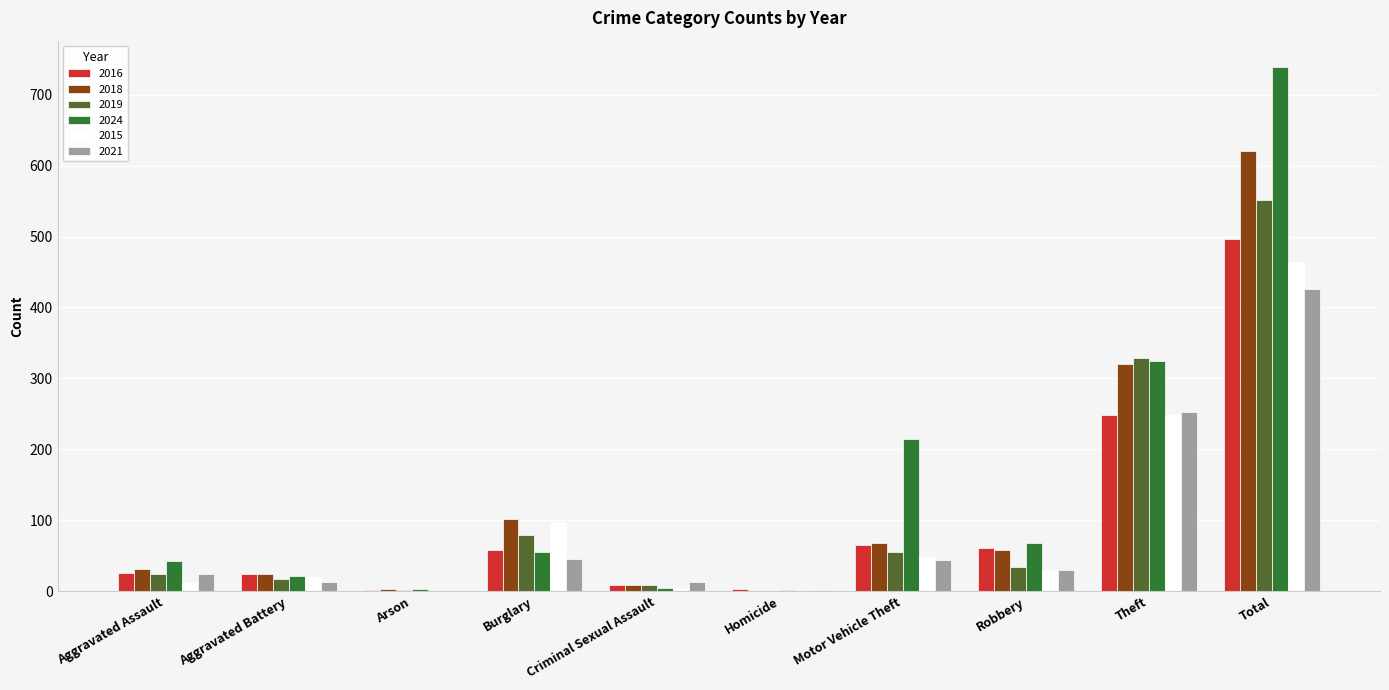

Is it true that 2021 equals 253 at Theft?

True